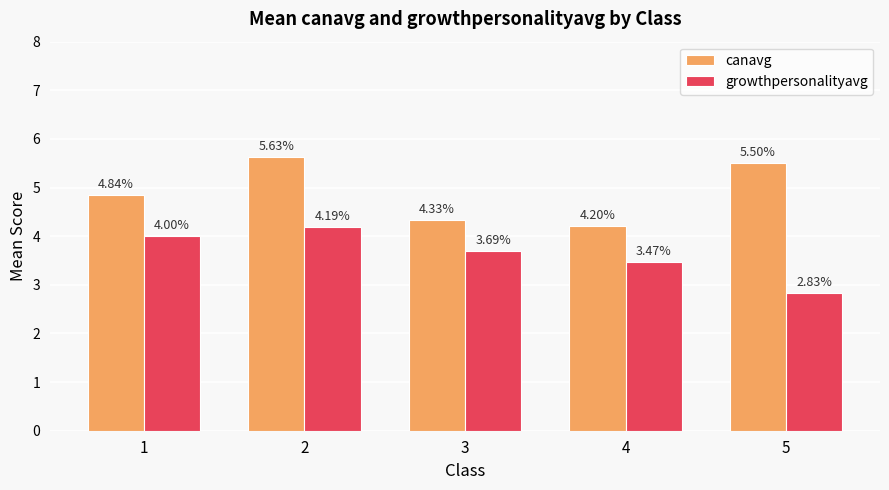

Which series has the widest spread of values?

canavg